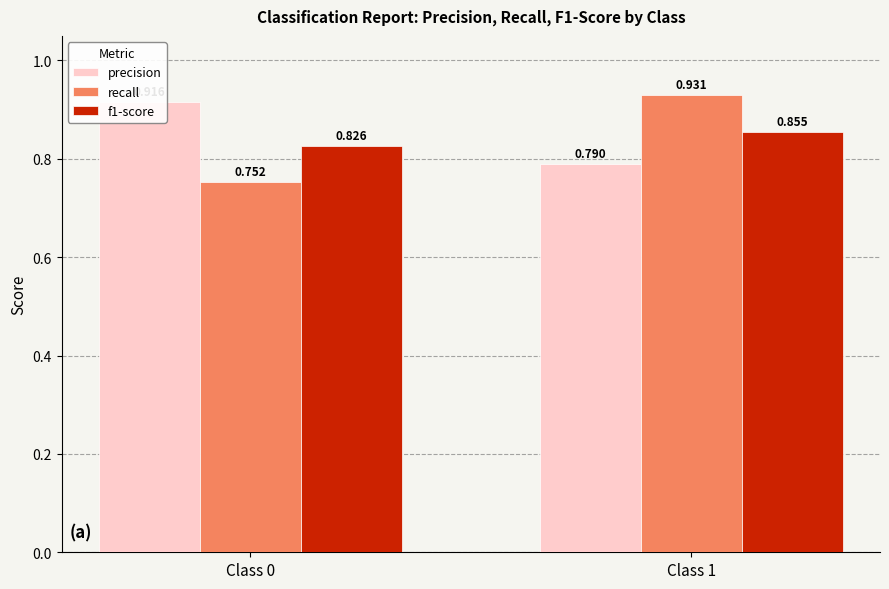

Is the value of precision at Class 0 greater than the value of recall at Class 0?

Yes